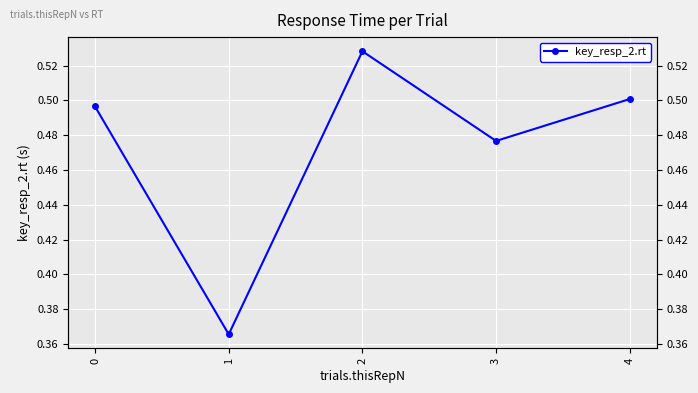

True or false: the data has more than 2 interior local peaks.

False